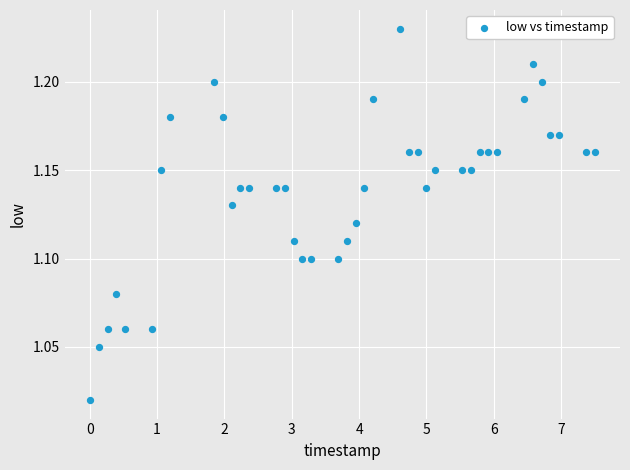

What is the range of X values (max minus min)?

7.5